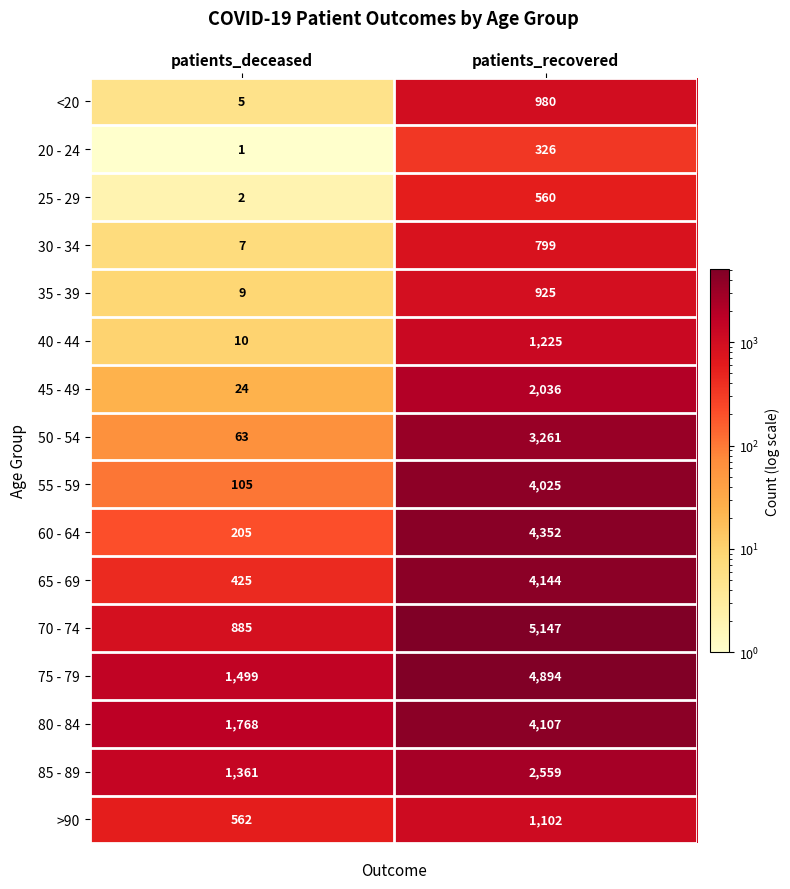

The 80 - 84 series shows 5739 at patients_recovered. True or false?

False